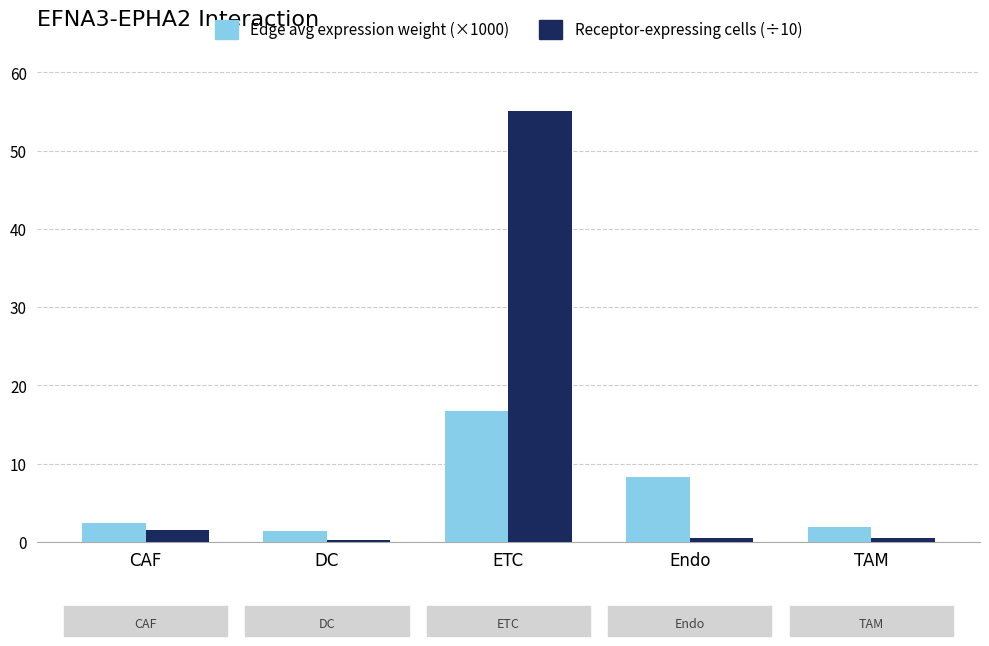

What is the spread (max minus min) of values at ETC?

38.4